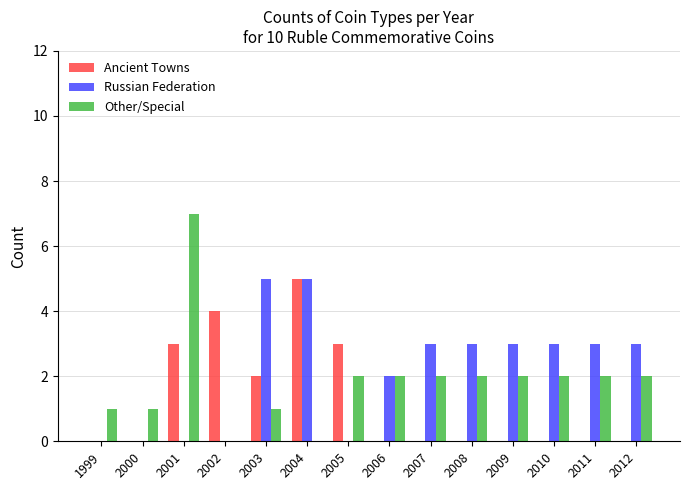

Reading left to right, list all the values displayed in this chart.

Ancient Towns: 0	0	3	4	2	5	3	0	0	0	0	0	0	0
Russian Federation: 0	0	0	0	5	5	0	2	3	3	3	3	3	3
Other/Special: 1	1	7	0	1	0	2	2	2	2	2	2	2	2